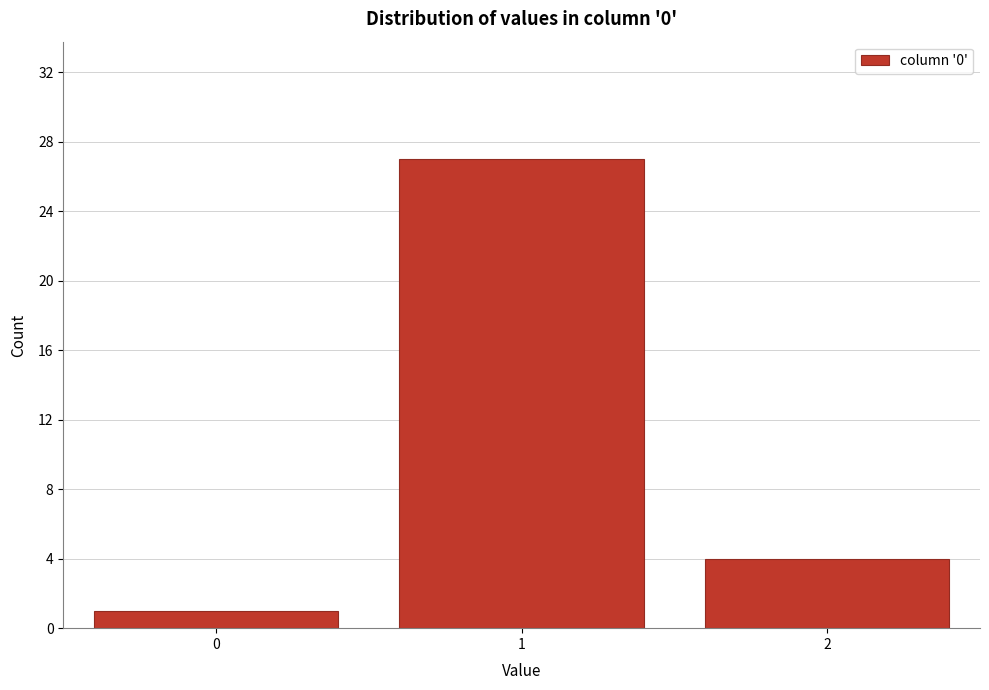

Reading left to right, what are all the values shown in this chart?

1	27	4